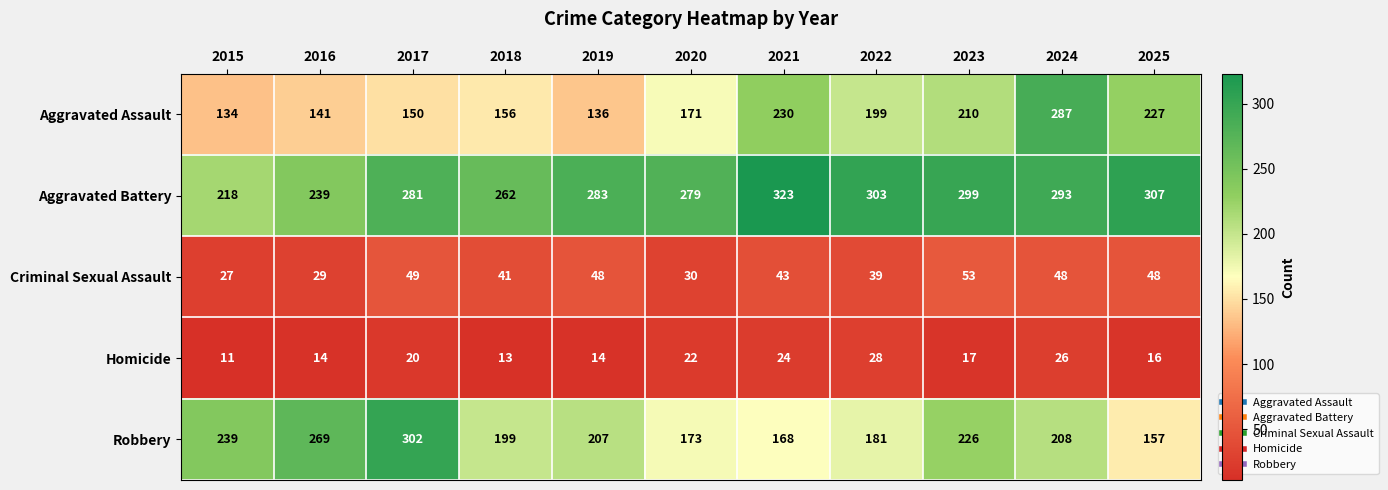

At which label does Robbery first exceed 207?

2015